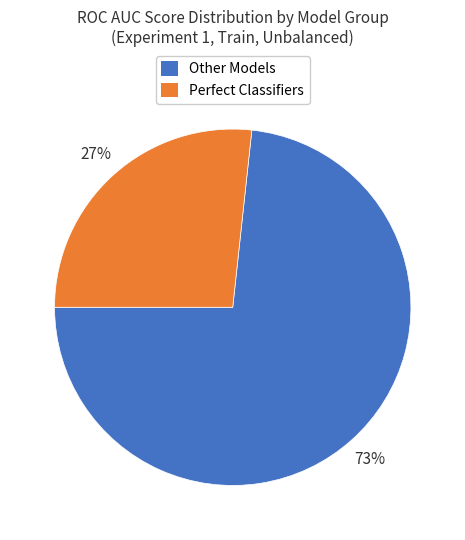

Count the number of slices in the pie.

2